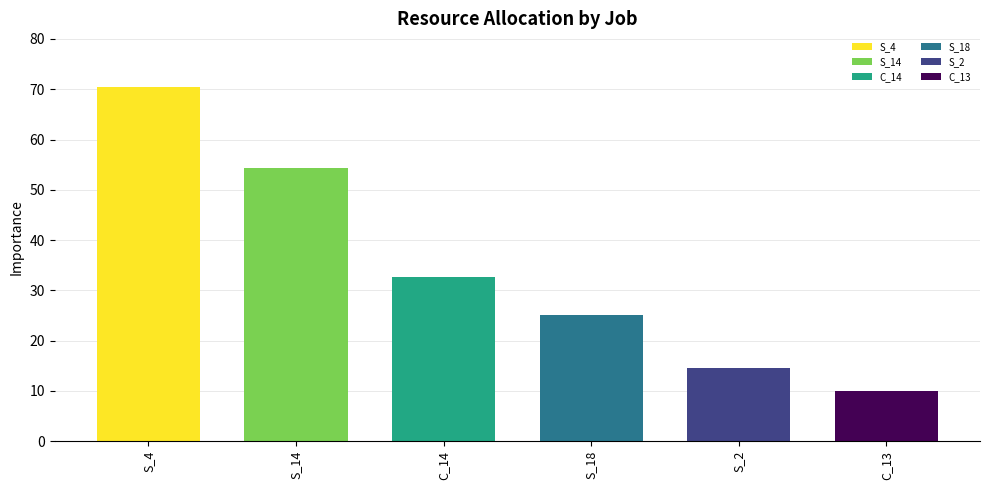

List the labels in order of value, smallest first.

C_13, S_2, S_18, C_14, S_14, S_4